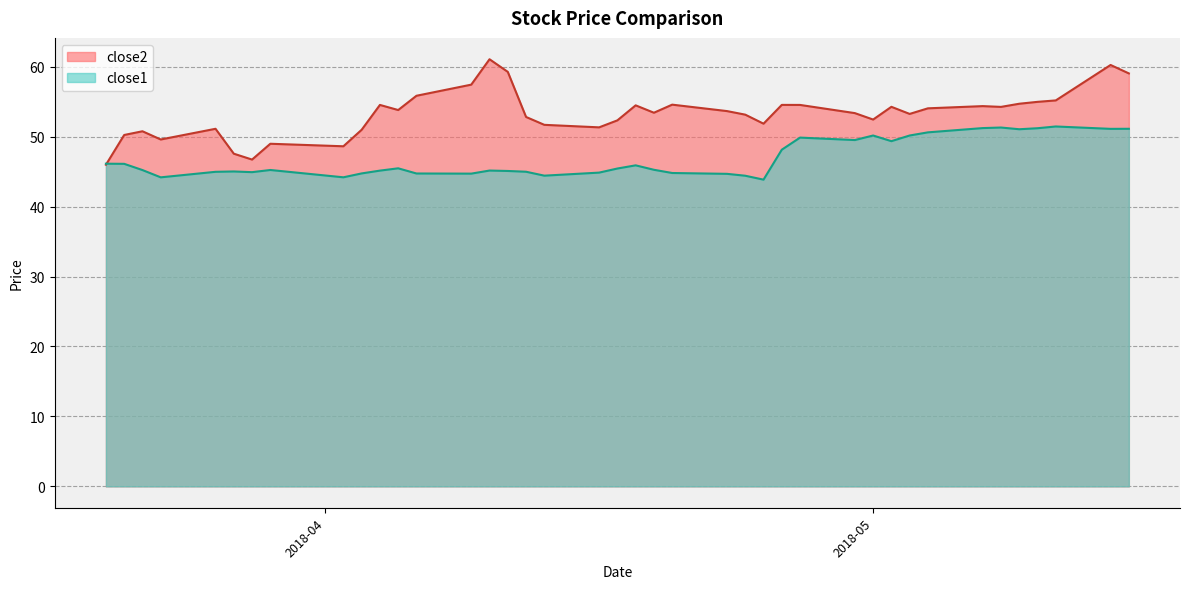

Is it true that close2 equals 78.8 at 2018-03-27?

False